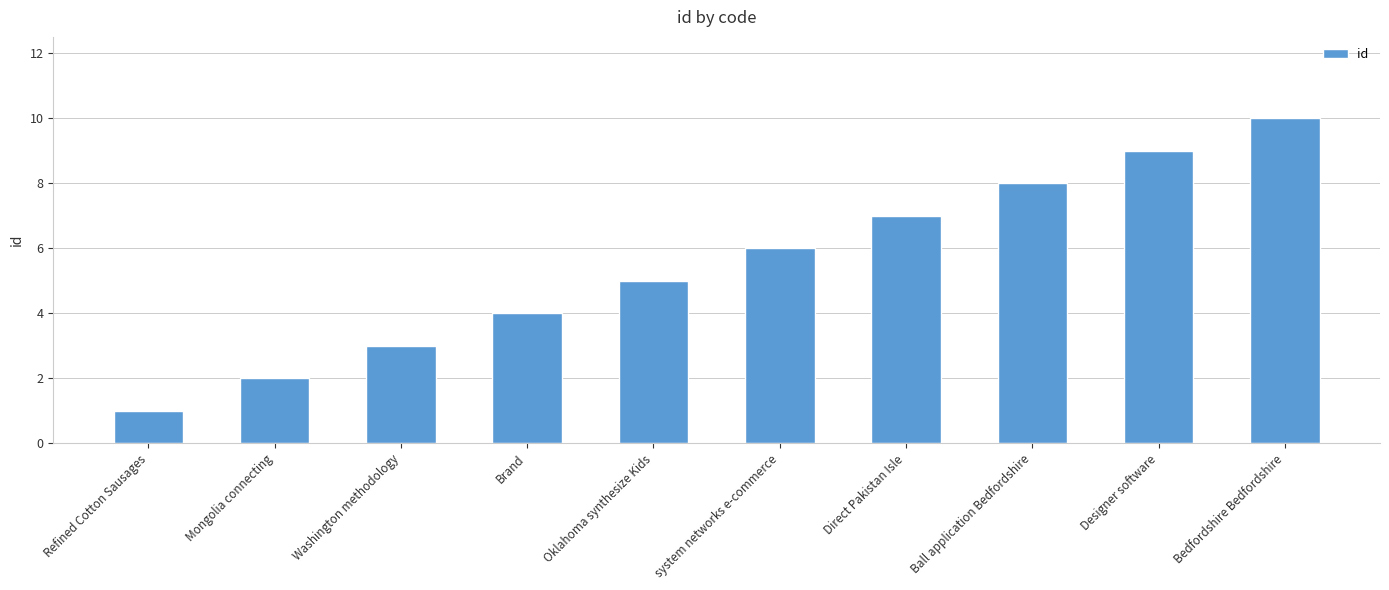

At which category does the chart reach its minimum across all series?

Refined Cotton Sausages